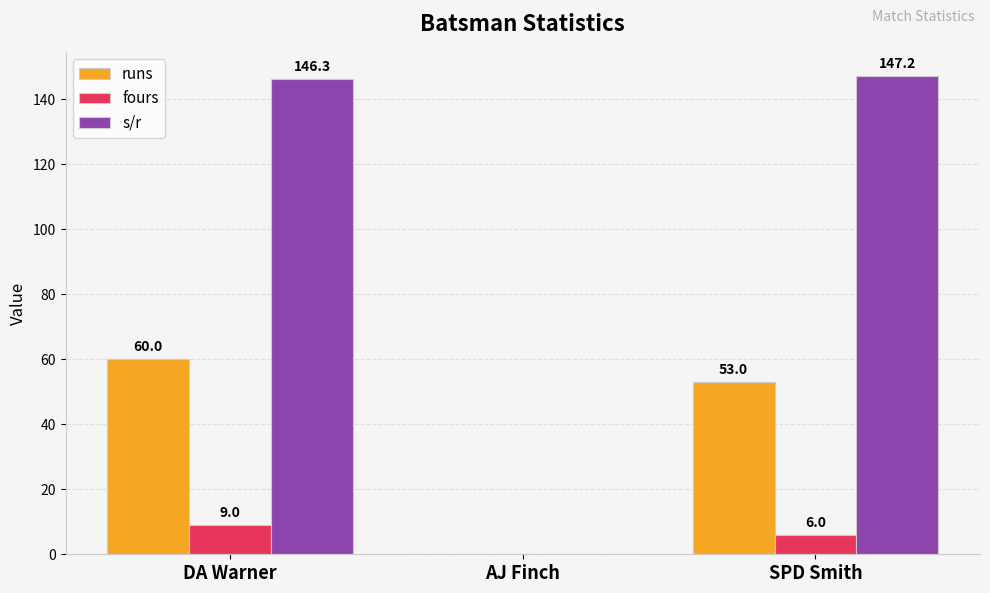

Which label corresponds to the largest value in the chart?

SPD Smith